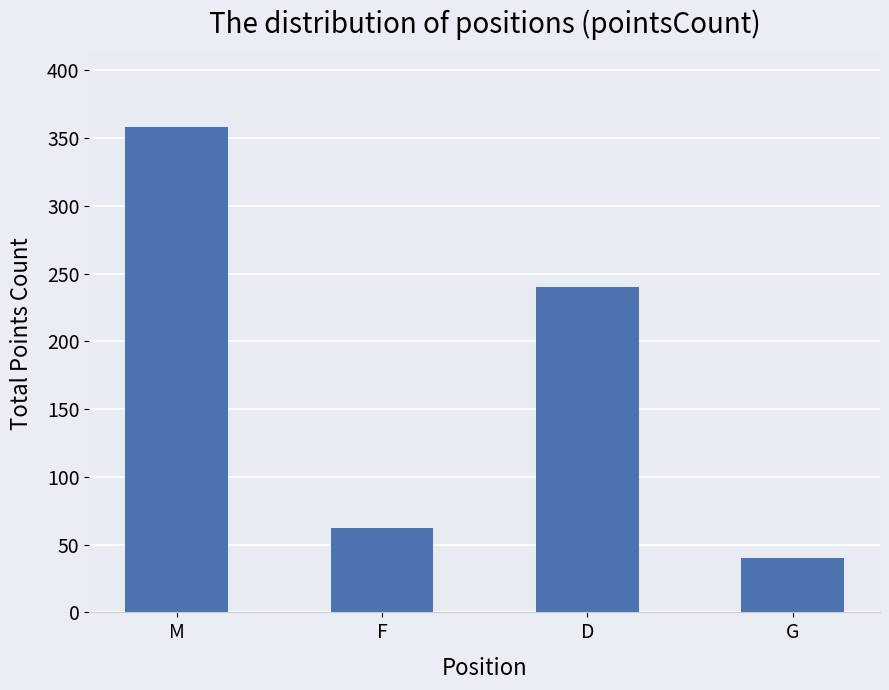

What is the smallest value displayed?

40